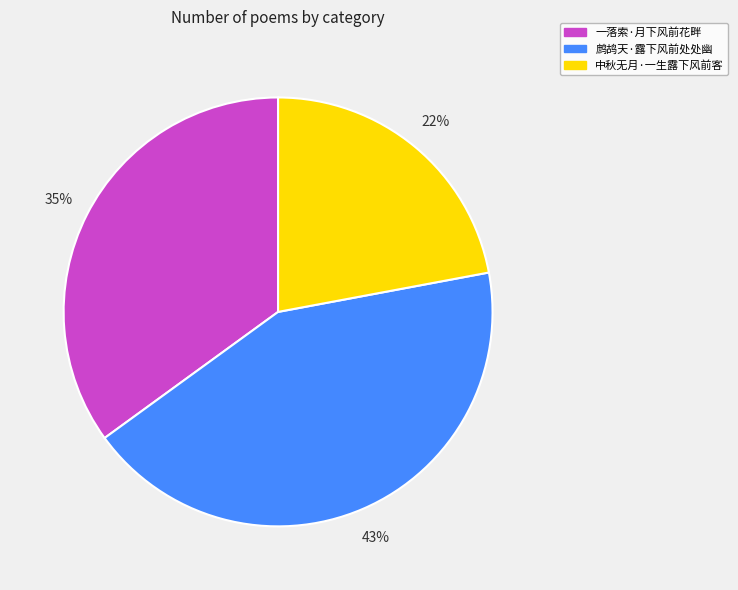

What is the ratio of the value at 中秋无月·一生露下风前客 to the value at 鹧鸪天·露下风前处处幽?

0.5